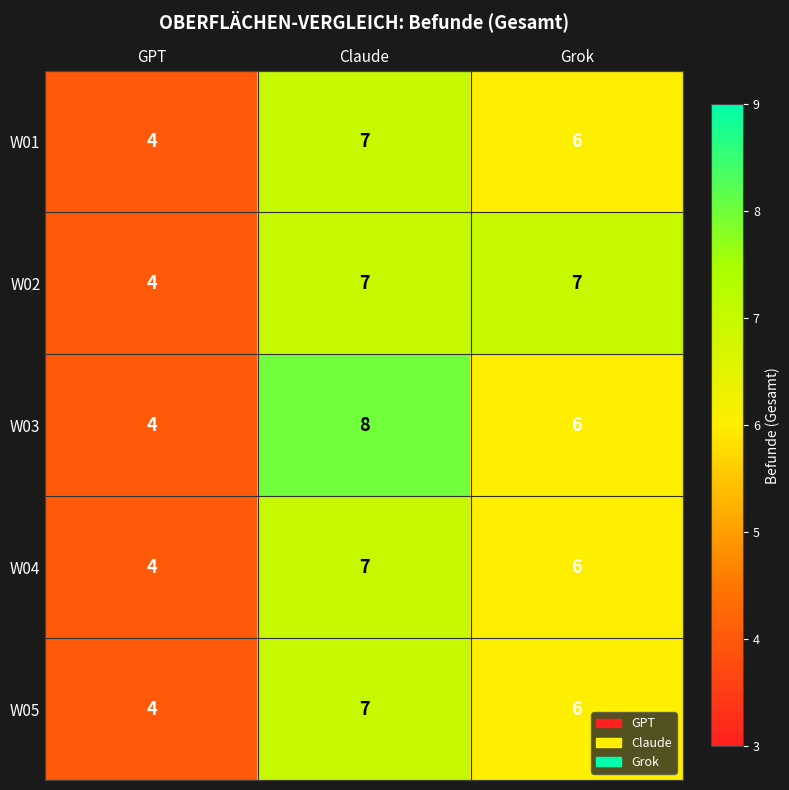

At which category is the sum across all series the highest?

Claude